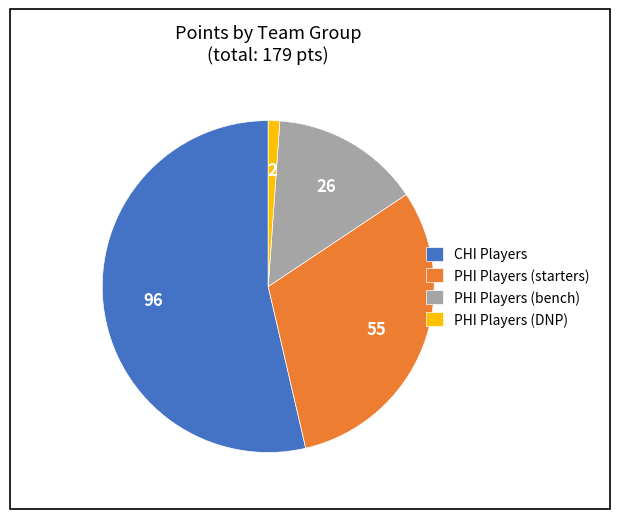

Combined, do CHI Players and PHI Players (bench) account for over 50%?

Yes